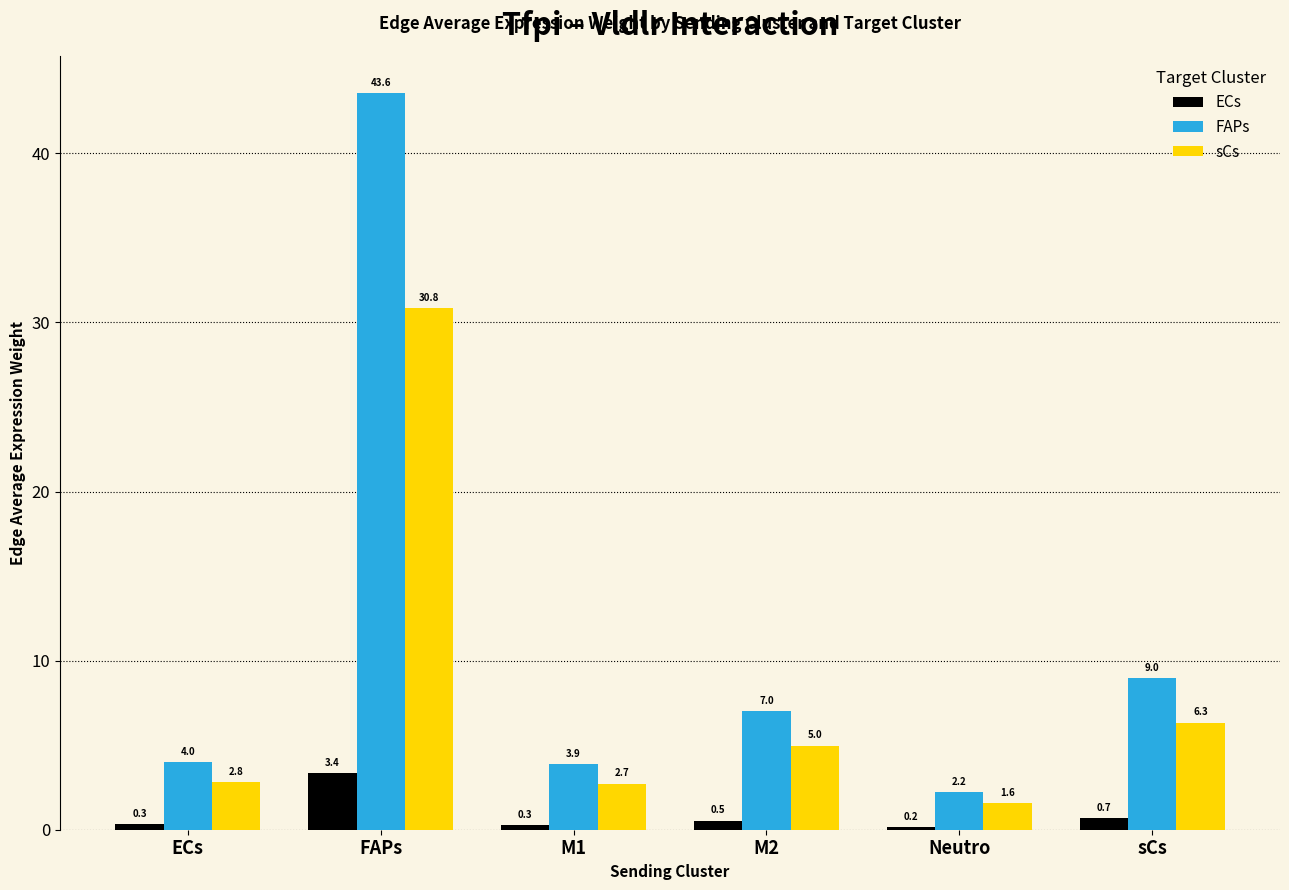

Which series has the largest range (max minus min)?

FAPs